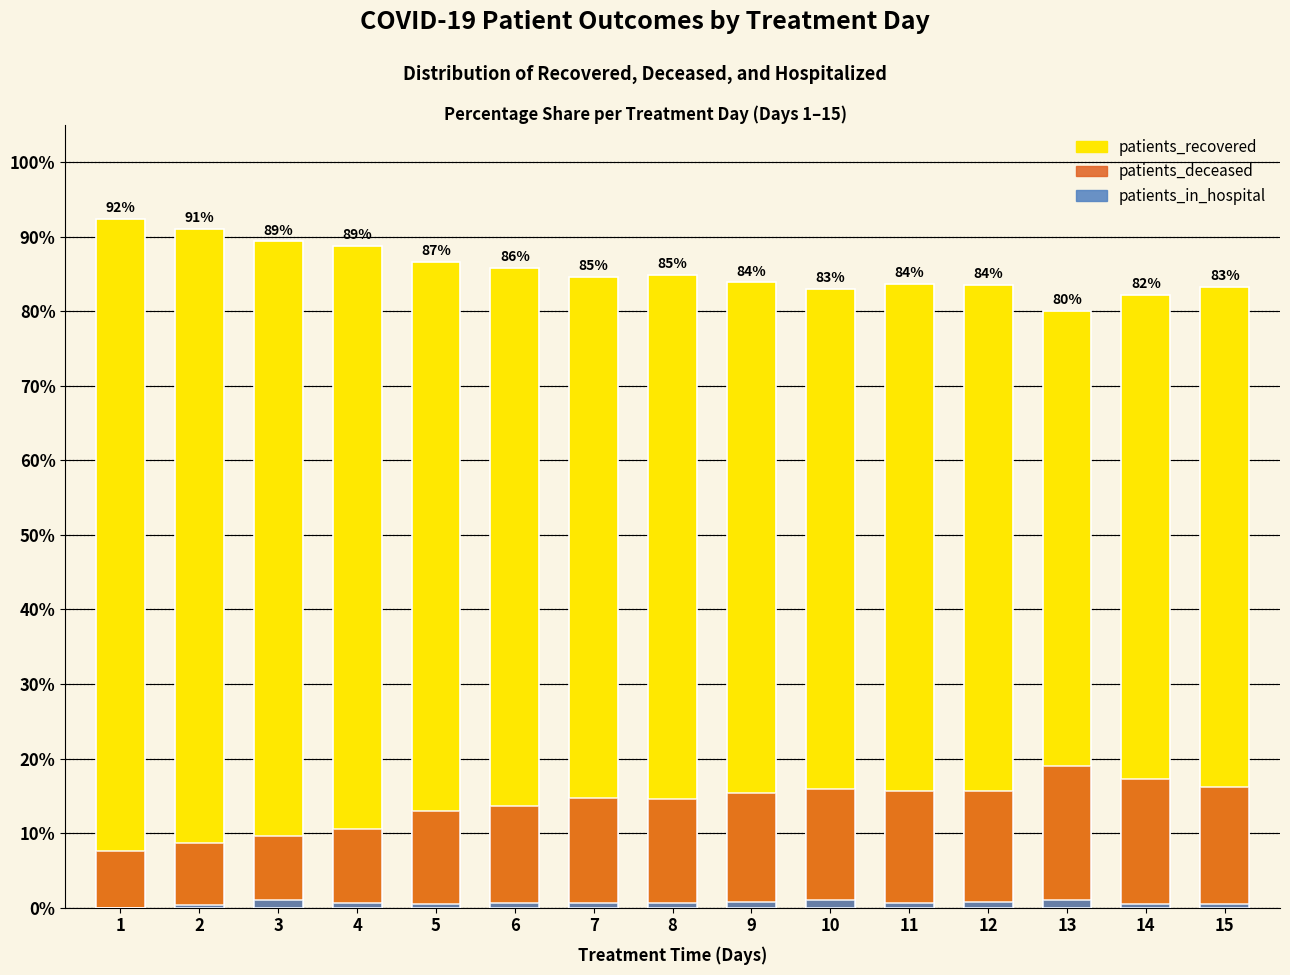

The patients_recovered series shows 92.4 at 1. True or false?

True